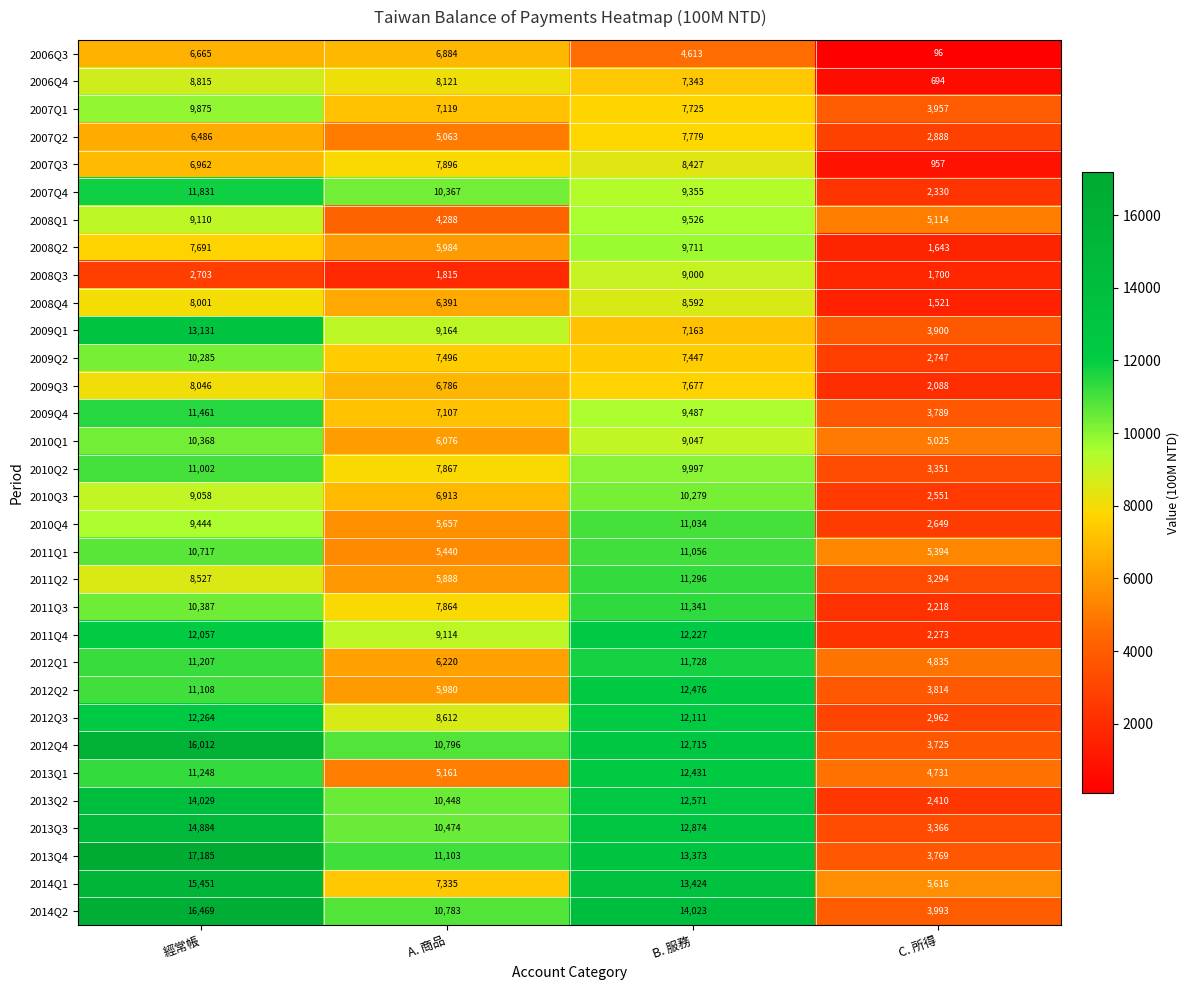

The value of 2013Q2 at A. 商品 is 10448. True or false?

True